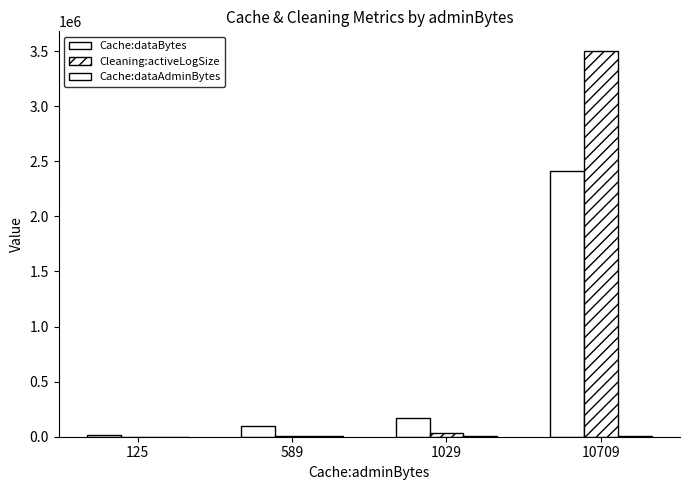

Does the chart contain stacked bars?

No